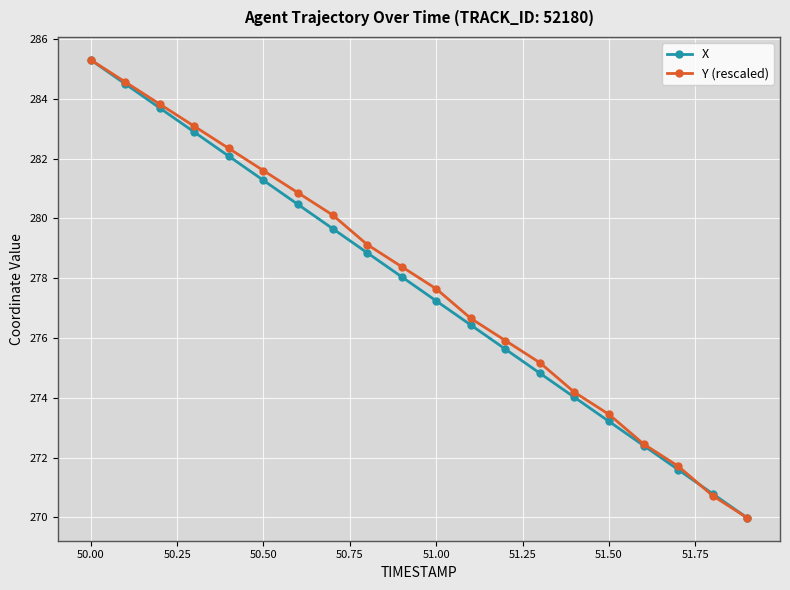

What is the minimum value shown in the chart?

270.0